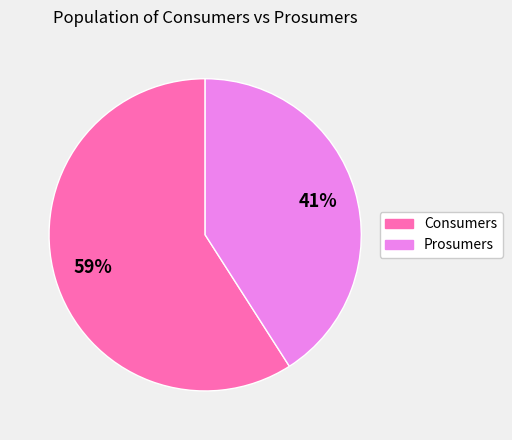

To the nearest percent, what is the difference between the largest and smallest slice percentages?

18%